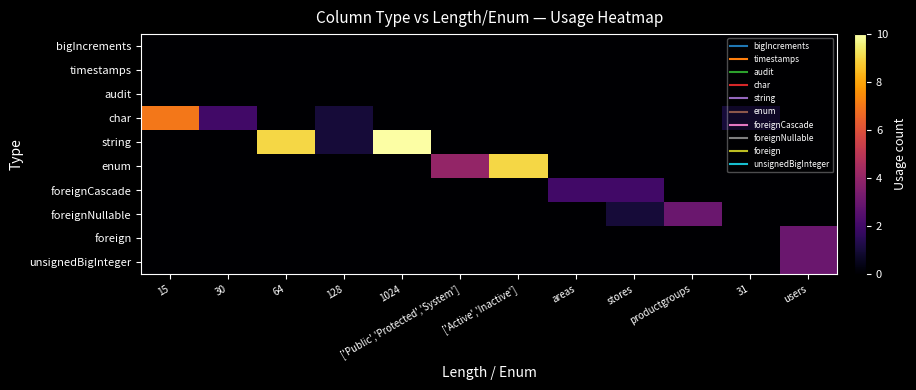

Reading left to right, list all the values displayed in this chart.

bigIncrements: 15=0	30=0	64=0	128=0	1024=0	['Public','Protected','System']=0	['Active','Inactive']=0	areas=0	stores=0	productgroups=0	31=0	users=0
timestamps: 15=0	30=0	64=0	128=0	1024=0	['Public','Protected','System']=0	['Active','Inactive']=0	areas=0	stores=0	productgroups=0	31=0	users=0
audit: 15=0	30=0	64=0	128=0	1024=0	['Public','Protected','System']=0	['Active','Inactive']=0	areas=0	stores=0	productgroups=0	31=0	users=0
char: 15=7	30=2	64=0	128=1	1024=0	['Public','Protected','System']=0	['Active','Inactive']=0	areas=0	stores=0	productgroups=0	31=1	users=0
string: 15=0	30=0	64=9	128=1	1024=10	['Public','Protected','System']=0	['Active','Inactive']=0	areas=0	stores=0	productgroups=0	31=0	users=0
enum: 15=0	30=0	64=0	128=0	1024=0	['Public','Protected','System']=4	['Active','Inactive']=9	areas=0	stores=0	productgroups=0	31=0	users=0
foreignCascade: 15=0	30=0	64=0	128=0	1024=0	['Public','Protected','System']=0	['Active','Inactive']=0	areas=2	stores=2	productgroups=0	31=0	users=0
foreignNullable: 15=0	30=0	64=0	128=0	1024=0	['Public','Protected','System']=0	['Active','Inactive']=0	areas=0	stores=1	productgroups=3	31=0	users=0
foreign: 15=0	30=0	64=0	128=0	1024=0	['Public','Protected','System']=0	['Active','Inactive']=0	areas=0	stores=0	productgroups=0	31=0	users=3
unsignedBigInteger: 15=0	30=0	64=0	128=0	1024=0	['Public','Protected','System']=0	['Active','Inactive']=0	areas=0	stores=0	productgroups=0	31=0	users=3